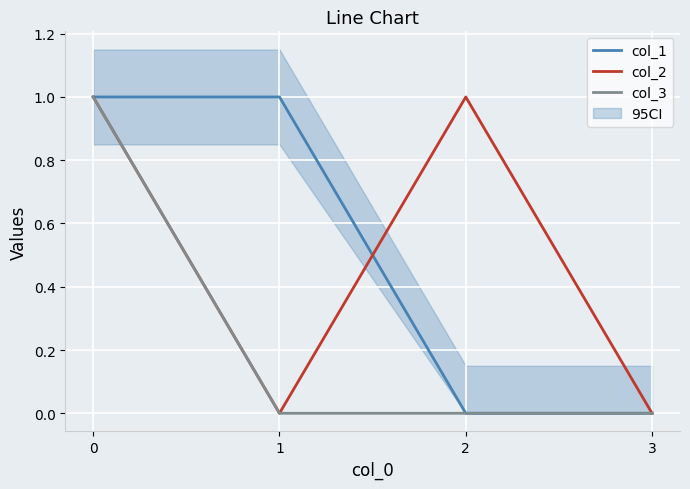

In col_2, how many points are lower than both neighbors (excluding endpoints)?

1